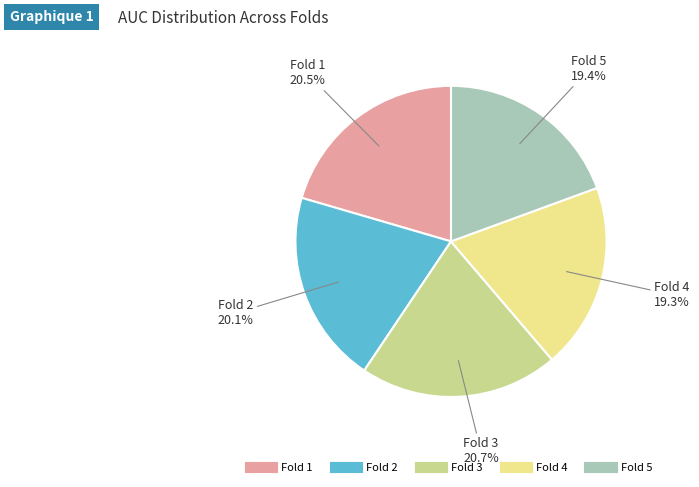

Is the sum of Fold 2 and Fold 4 greater than half?

No